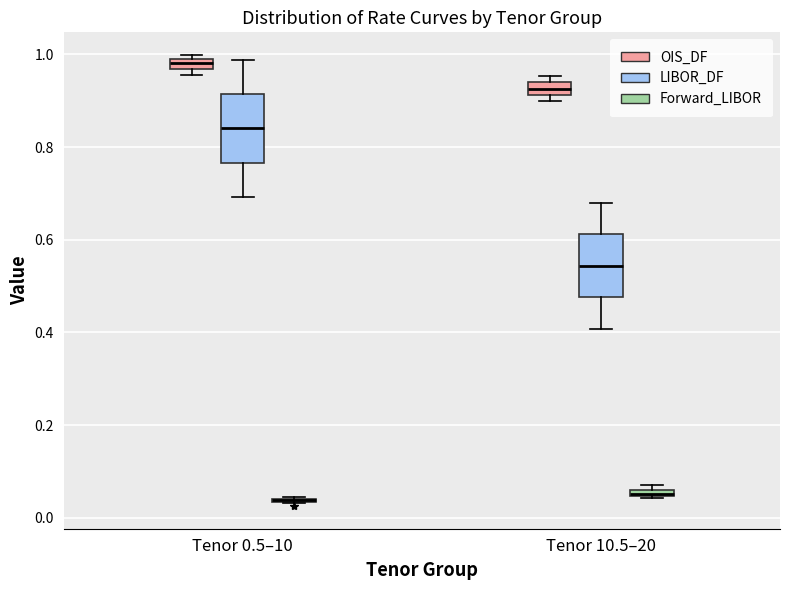

Where is the lower edge of the box for Tenor 10.5–20 (OIS_DF) on the y-axis? The values are not printed on the chart, so give them approximately, as read against the axis.

0.92